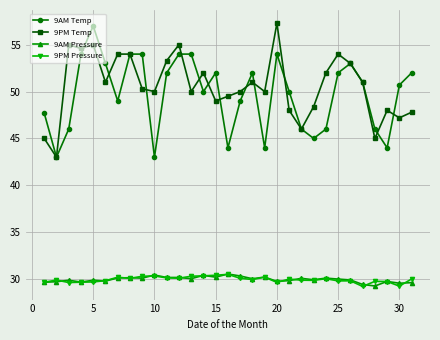

What is the value of the 9PM Pressure point at the 5th from the left?

29.7